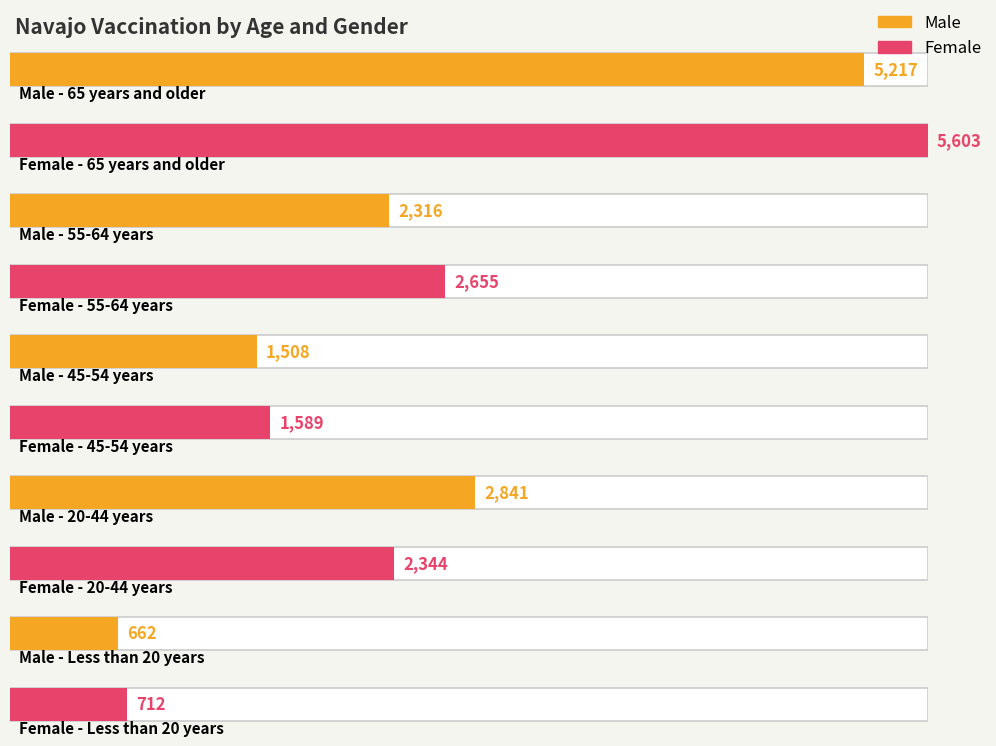

Is it true that Female equals 1391 at 55-64 years?

False